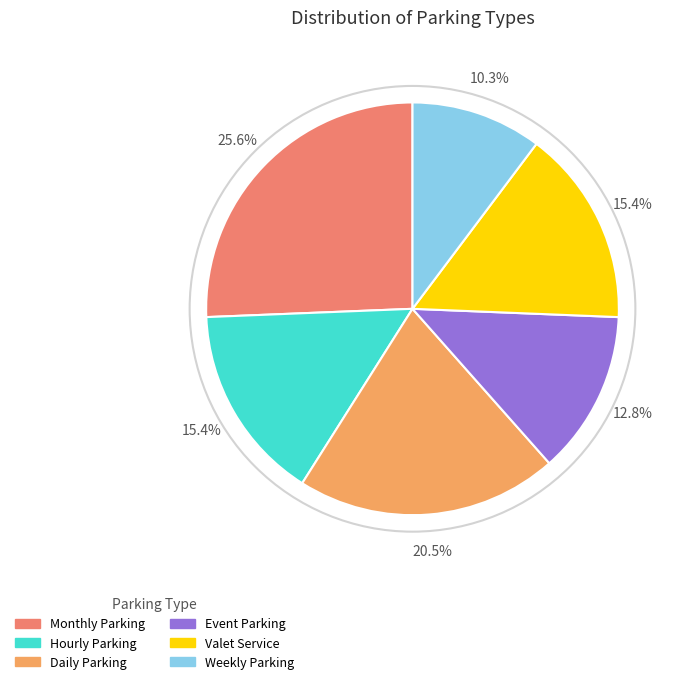

To the nearest percent, what percentage of the pie is Monthly Parking?

26%